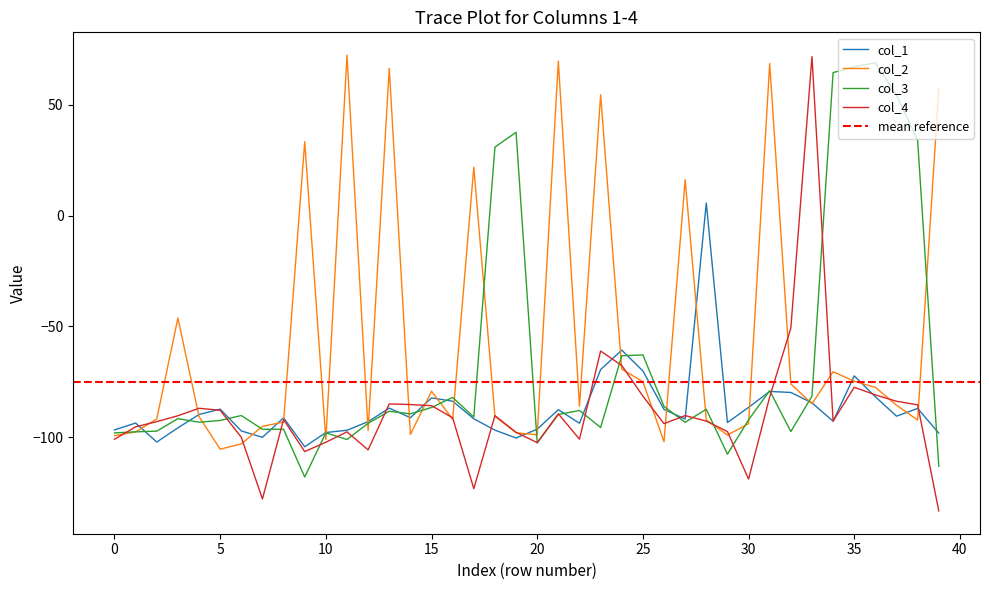

At which category is the sum across all series the highest?

35